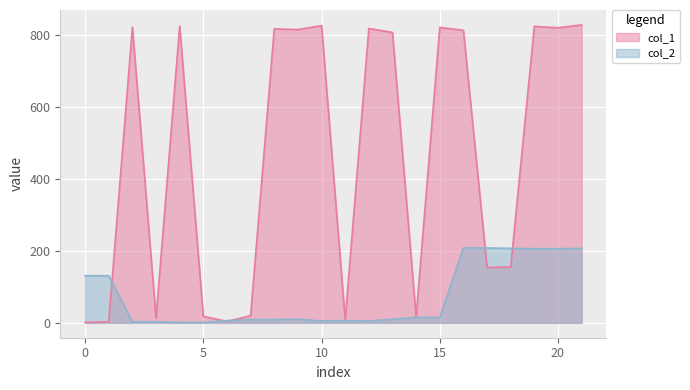

How many interior local peaks does the col_1 series have?

7